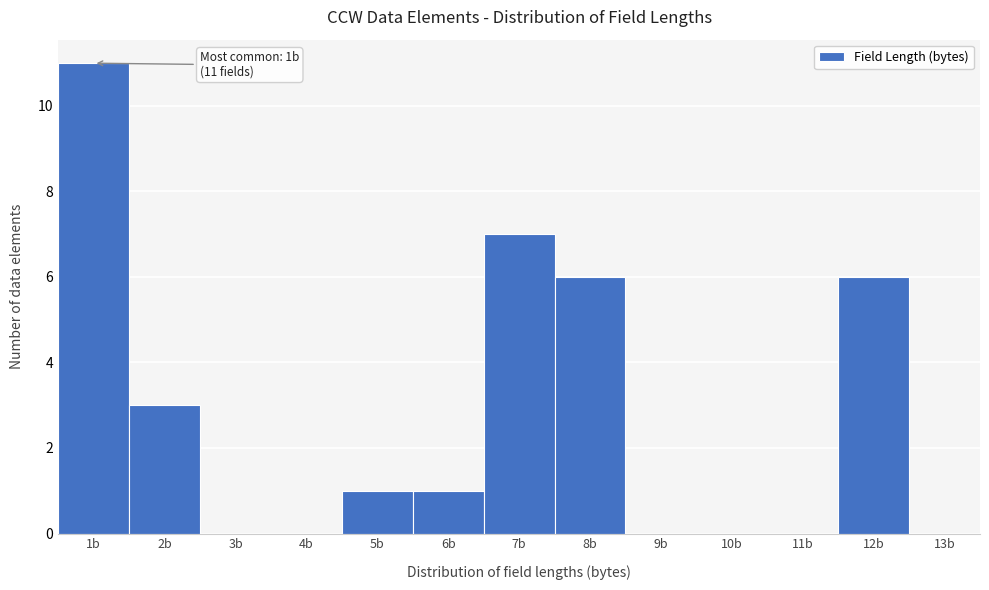

Over which range of the x-axis is the bar tallest?

0.5 to 1.5